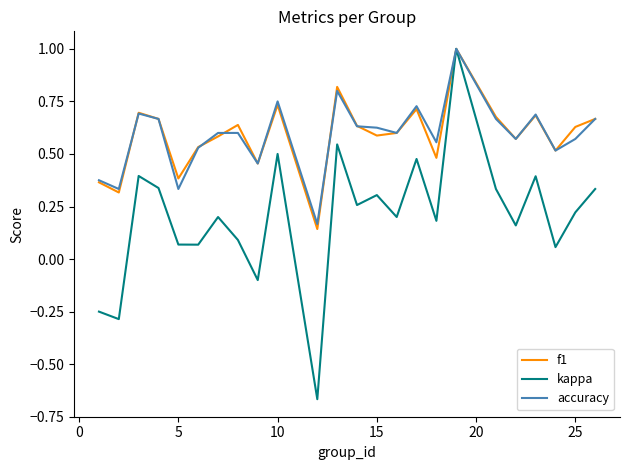

How many lines are shown in the chart?

3